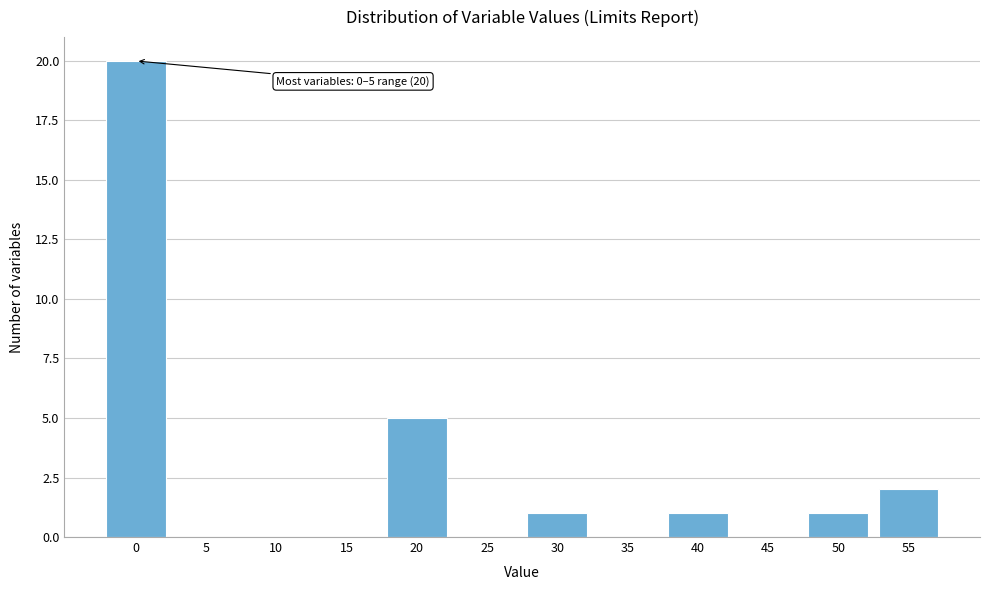

Reading left to right, what are all the values shown in this chart?

0=20	5=0	10=0	15=0	20=5	25=0	30=1	35=0	40=1	45=0	50=1	55=2